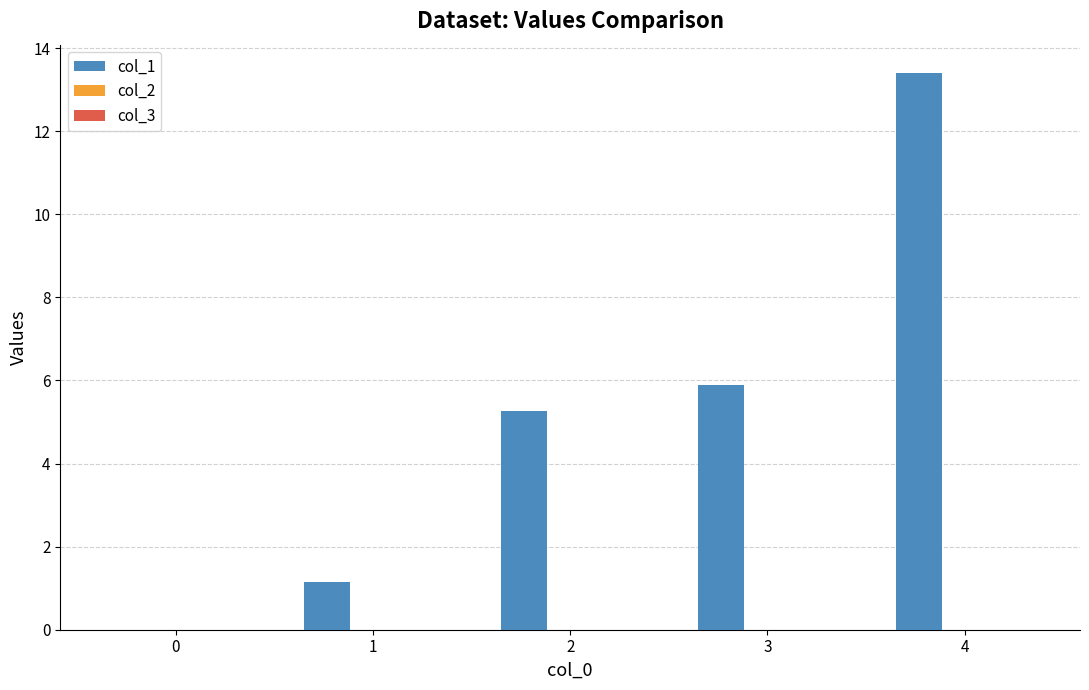

What is the maximum value shown in the chart?

13.4